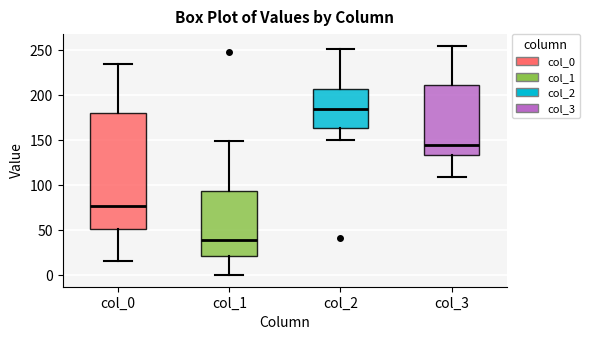

Where does the lower whisker of the box for col_0 end on the y-axis? The values are not printed on the chart, so give them approximately, as read against the axis.

15